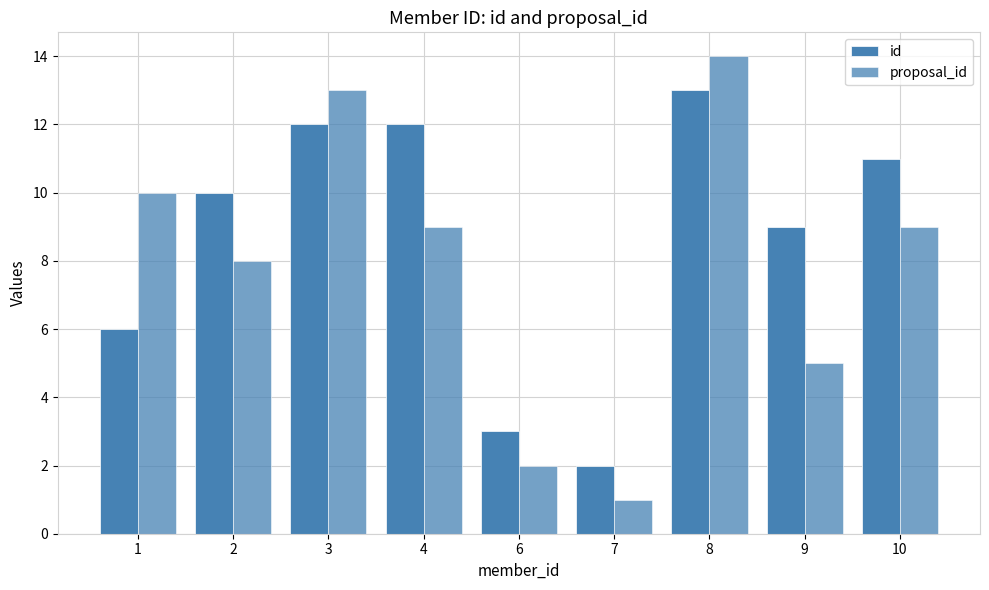

How many bars are there in each group?

2